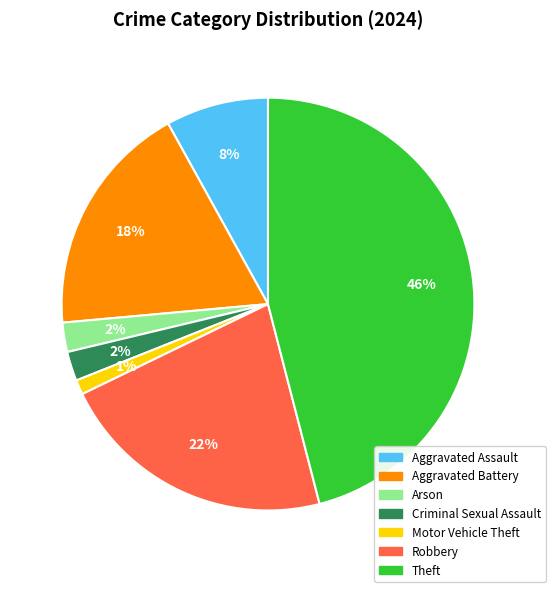

To the nearest percent, what is the average slice percentage?

14%